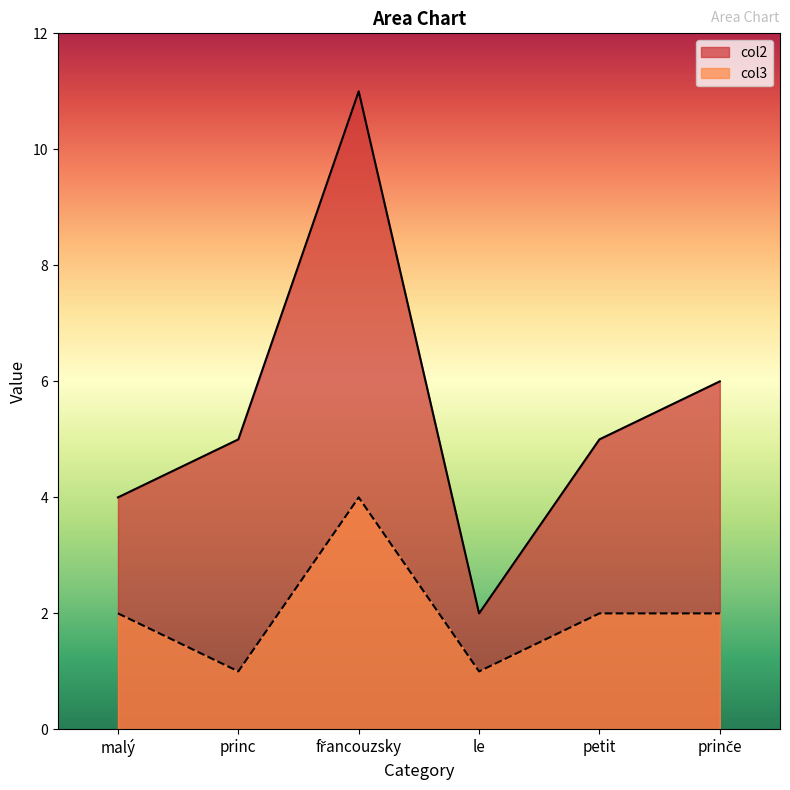

How many interior local peaks does the col2 series have?

1